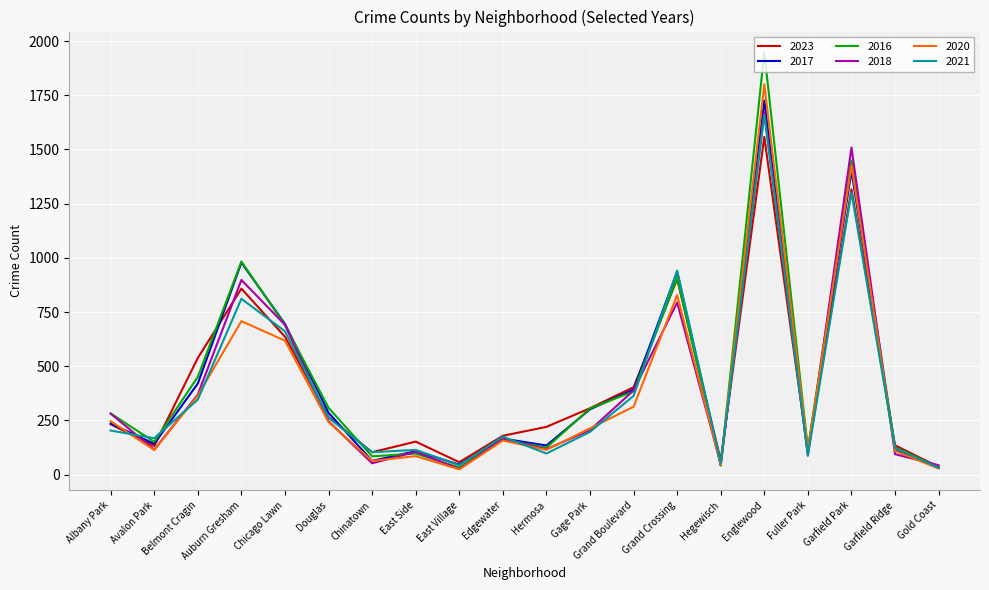

What value does the 2021 series have at Grand Boulevard?

363